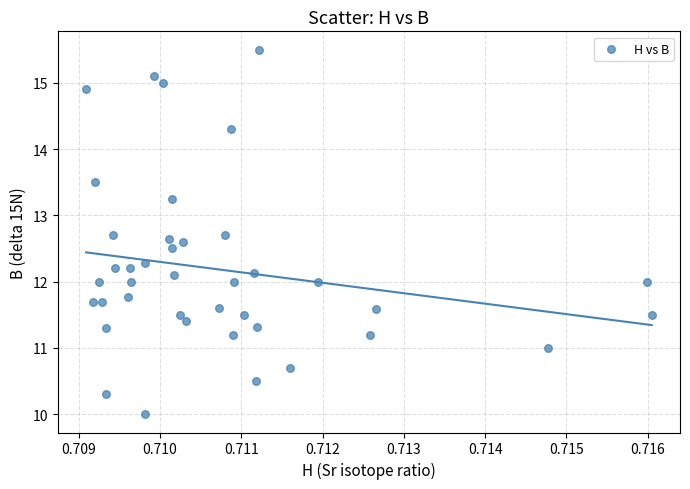

What is the range of Y values (max minus min)?

5.5